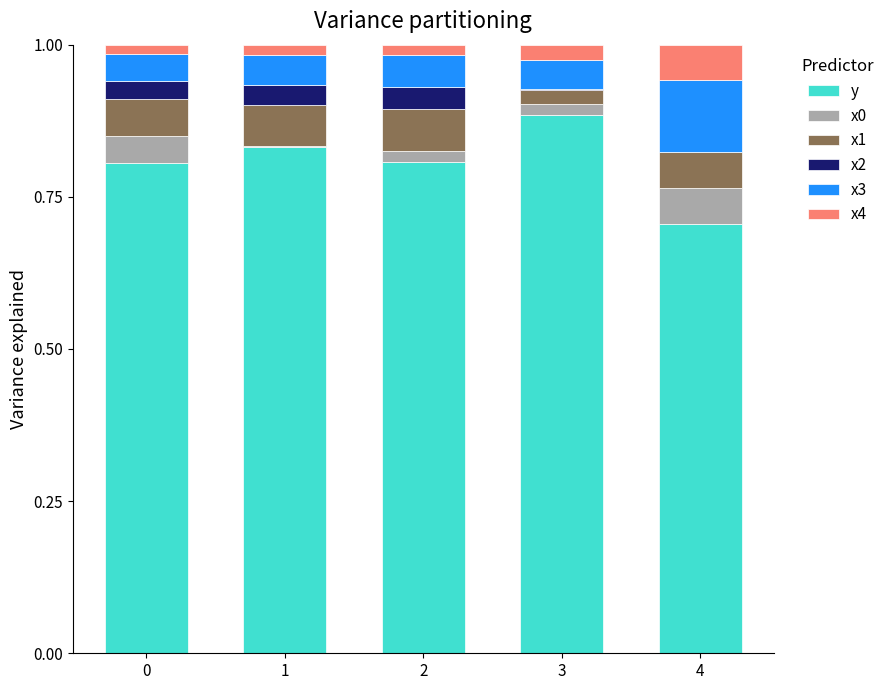

At which label does y reach its peak?

3